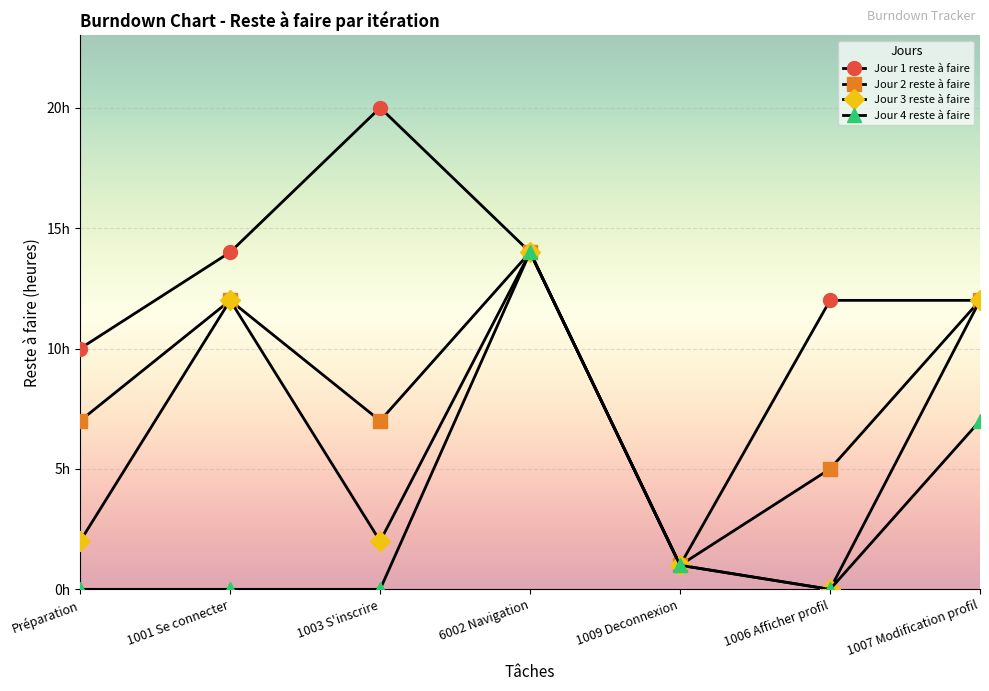

Rank the series by their maximum value, from highest to lowest.

Jour 1 reste à faire, Jour 2 reste à faire, Jour 3 reste à faire, Jour 4 reste à faire